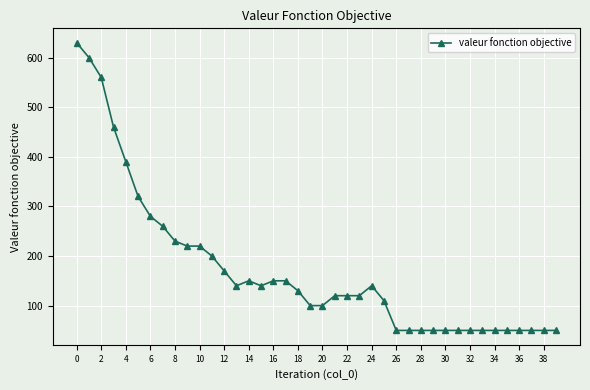

Reading left to right, transcribe all the data shown in this chart.

630	600	560	460	390	320	280	260	230	220	220	200	170	140	150	140	150	150	130	100	100	120	120	120	140	110	50	50	50	50	50	50	50	50	50	50	50	50	50	50